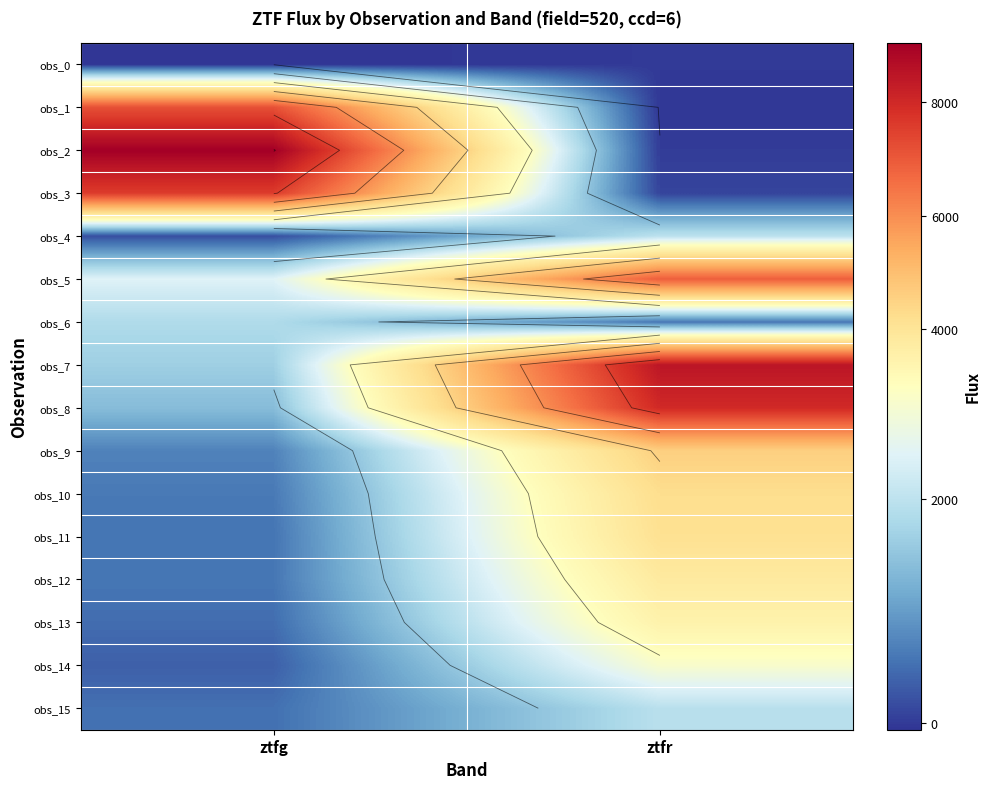

True or false: obs_6 has a value of 1841.1 at ztfg.

True